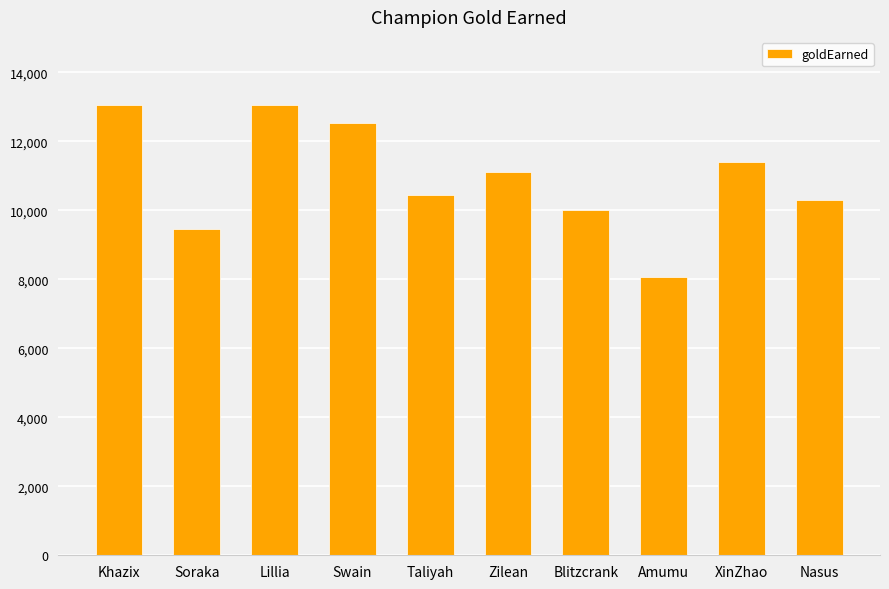

What is the difference between the maximum and minimum values?

5008